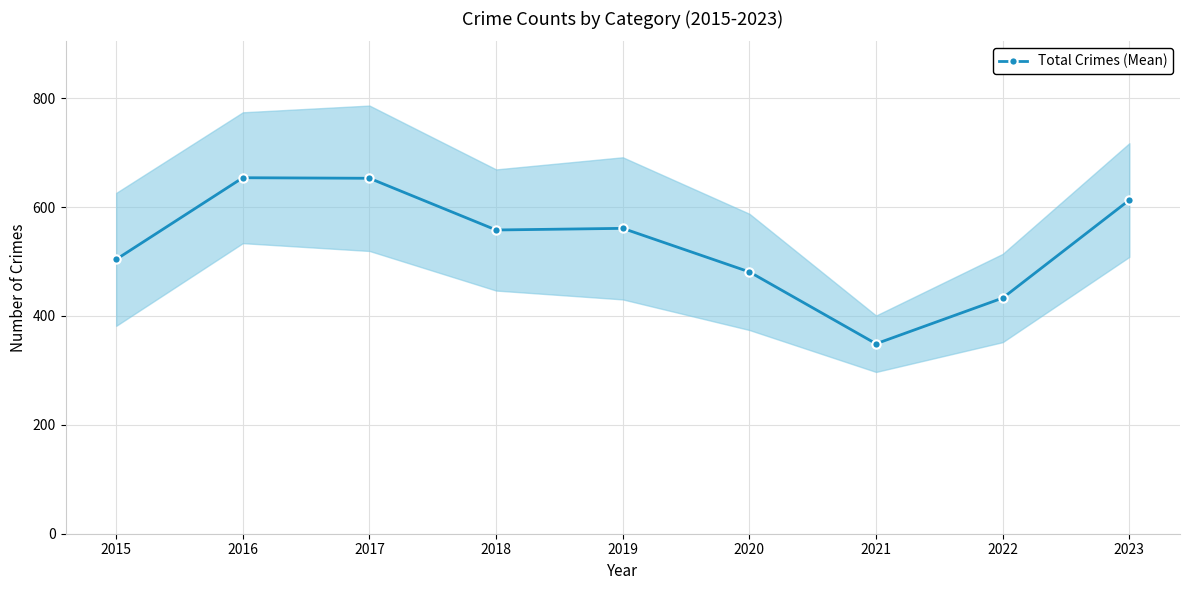

Rank the categories by value from lowest to highest.

2021, 2022, 2020, 2015, 2018, 2019, 2023, 2017, 2016